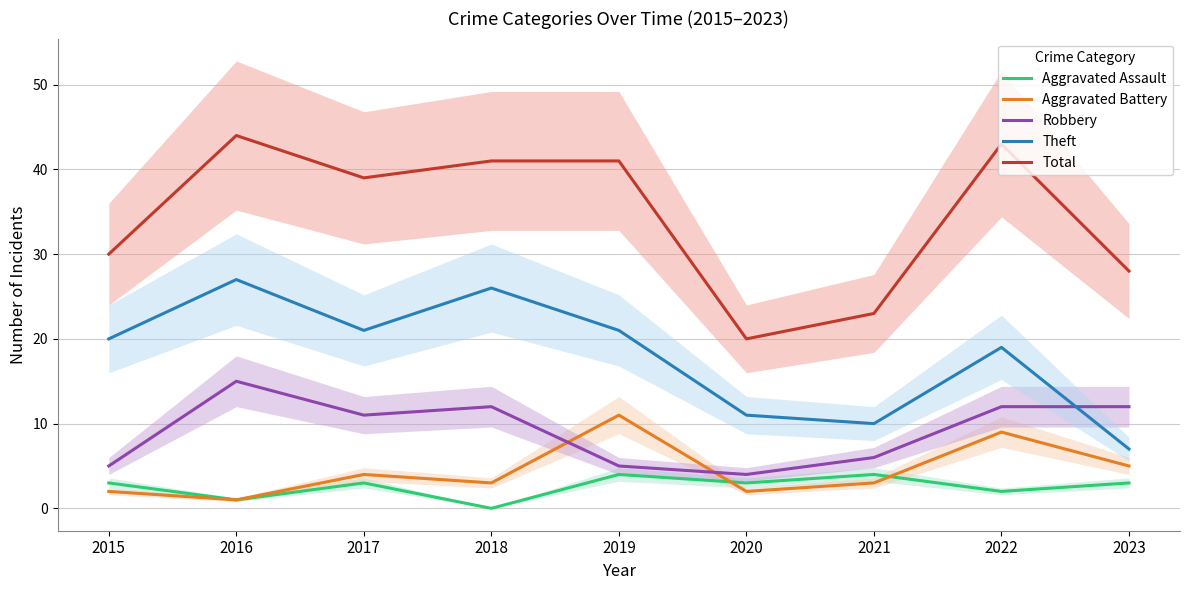

Which series has the largest total across all categories?

Total